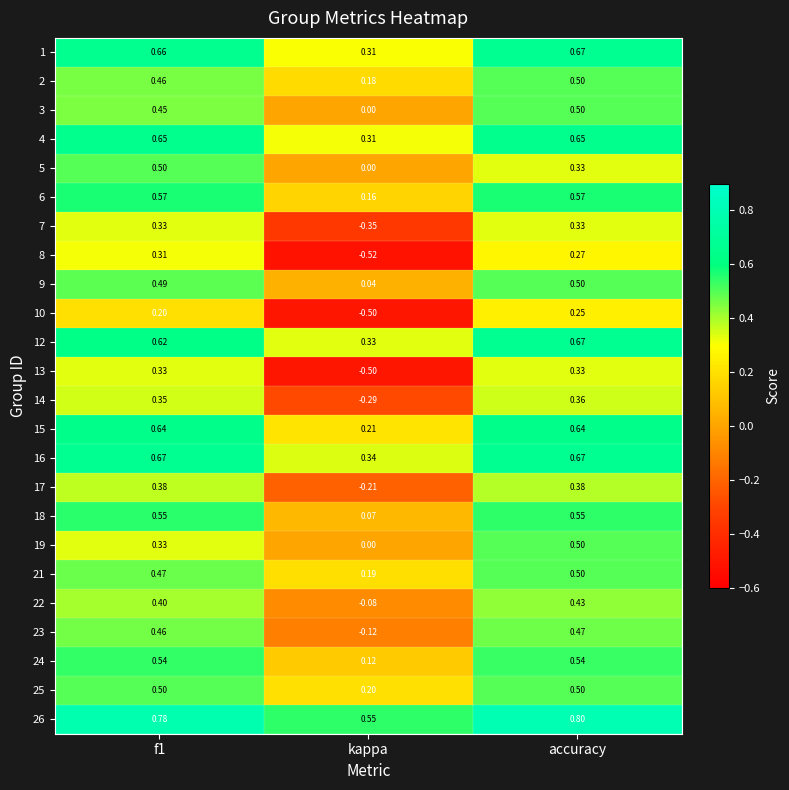

What is the greatest value displayed?

0.8